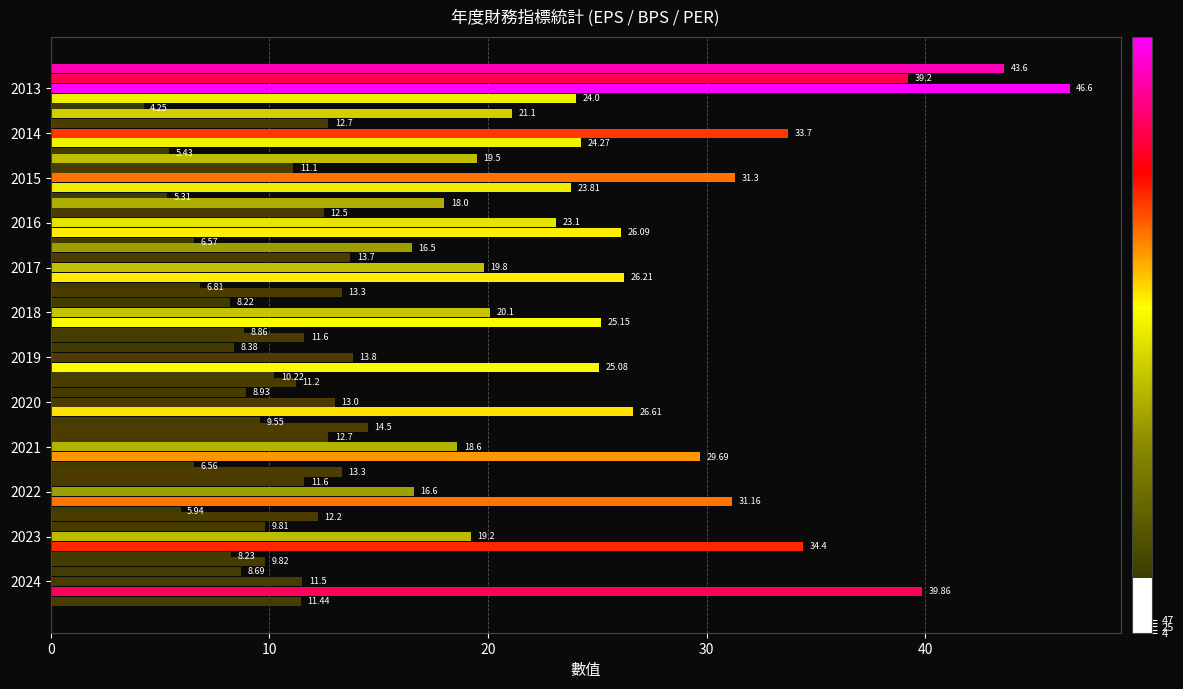

What is the difference between the 最高PER values at 2019 and 2017?

6.0